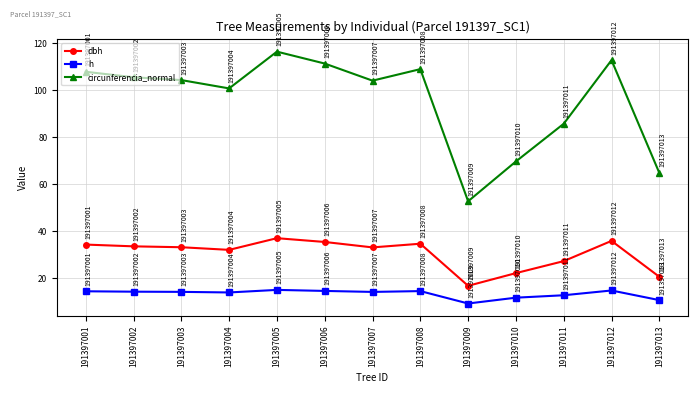

What is the approximate value of circunferencia_normal at 191397011?

85.7